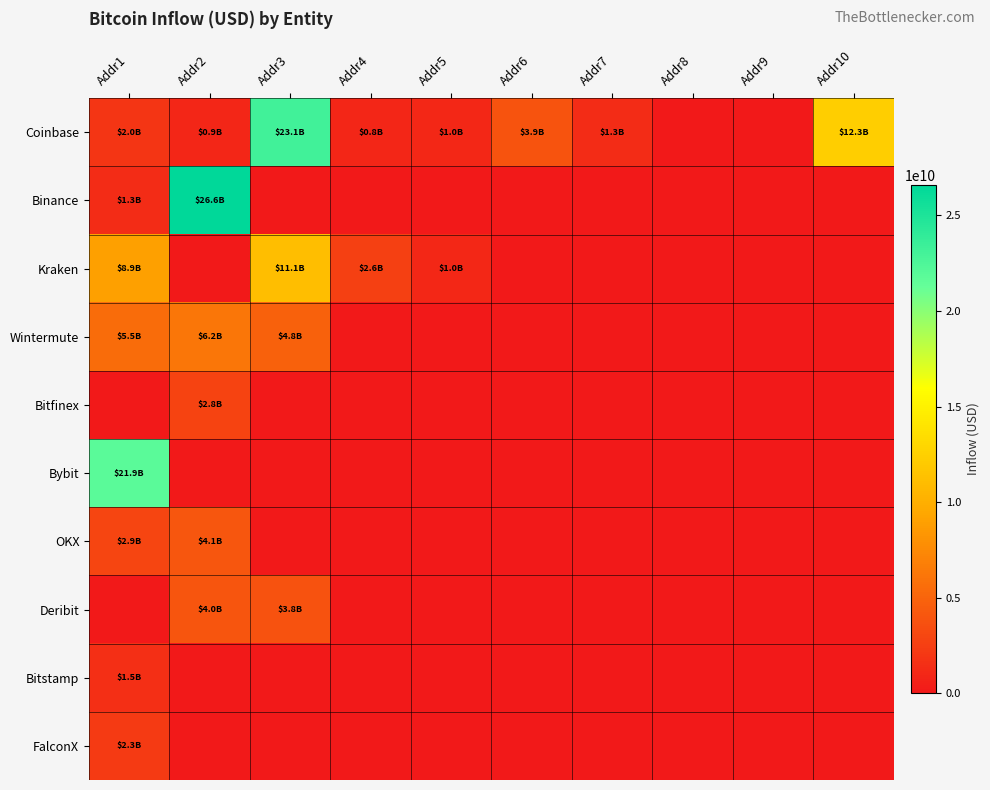

Which series has the widest spread of values?

Binance